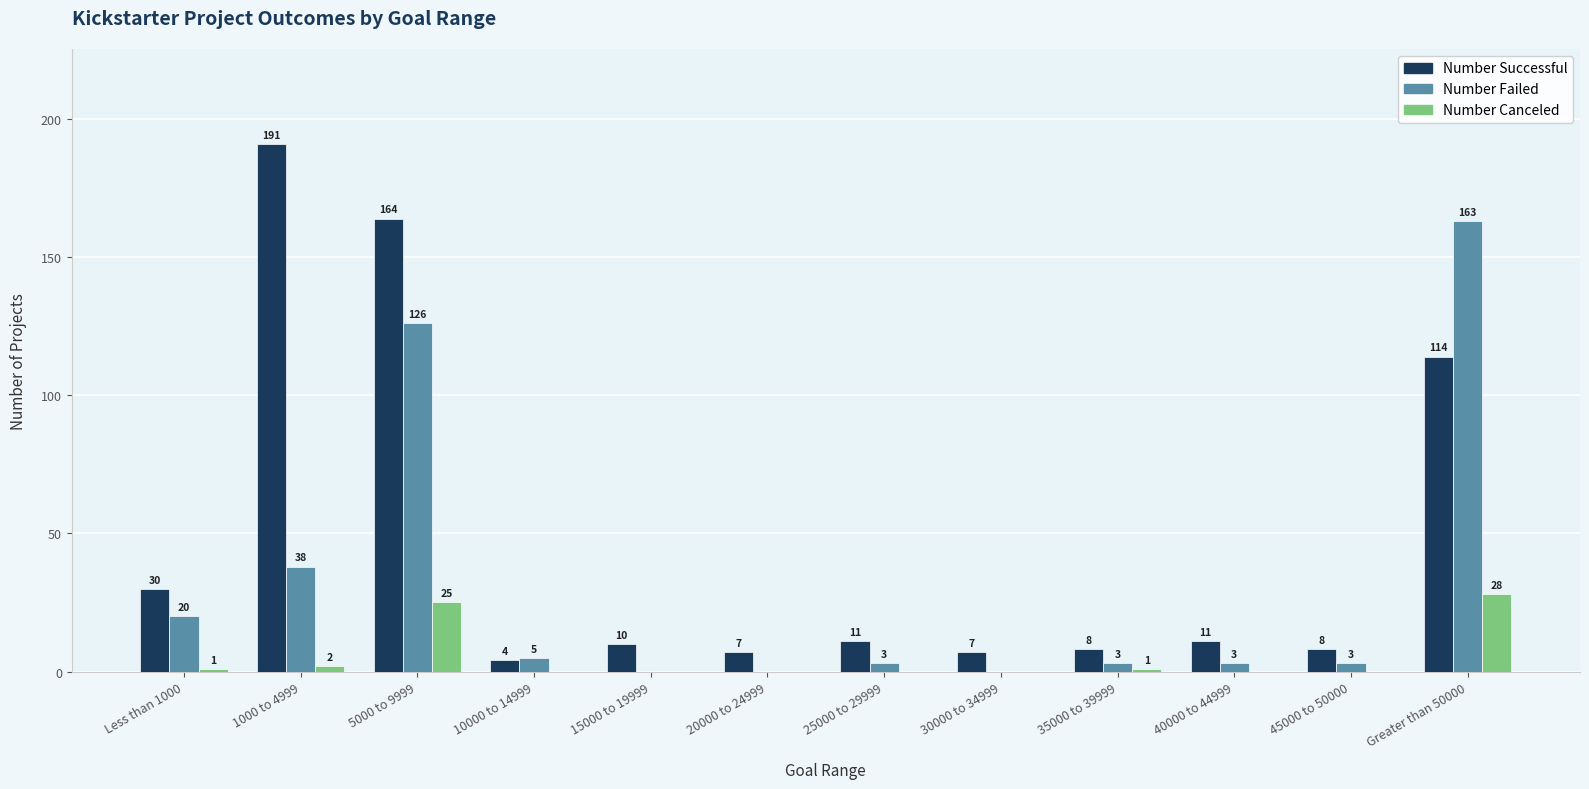

The Number Canceled series shows 0 at 40000 to 44999. True or false?

True